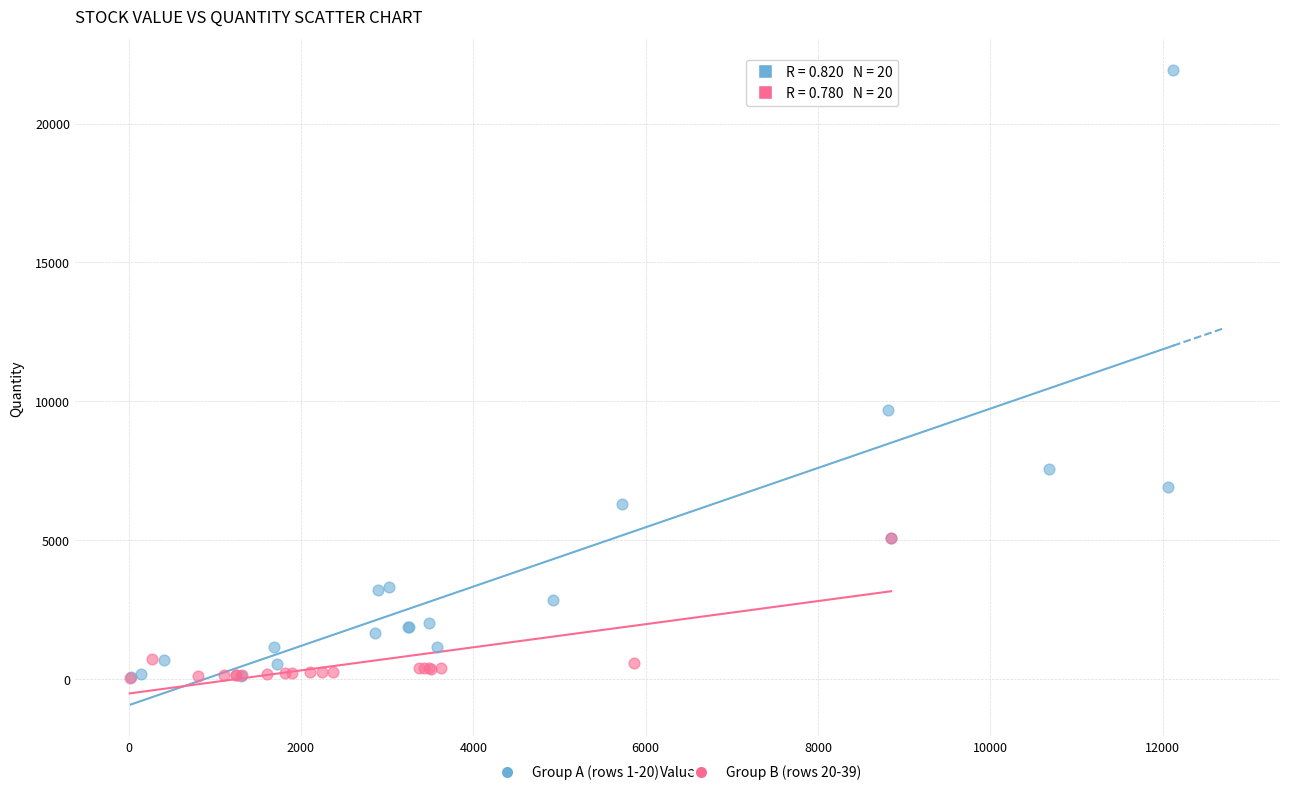

Which series reaches the maximum Y coordinate?

Group A (rows 1-20)